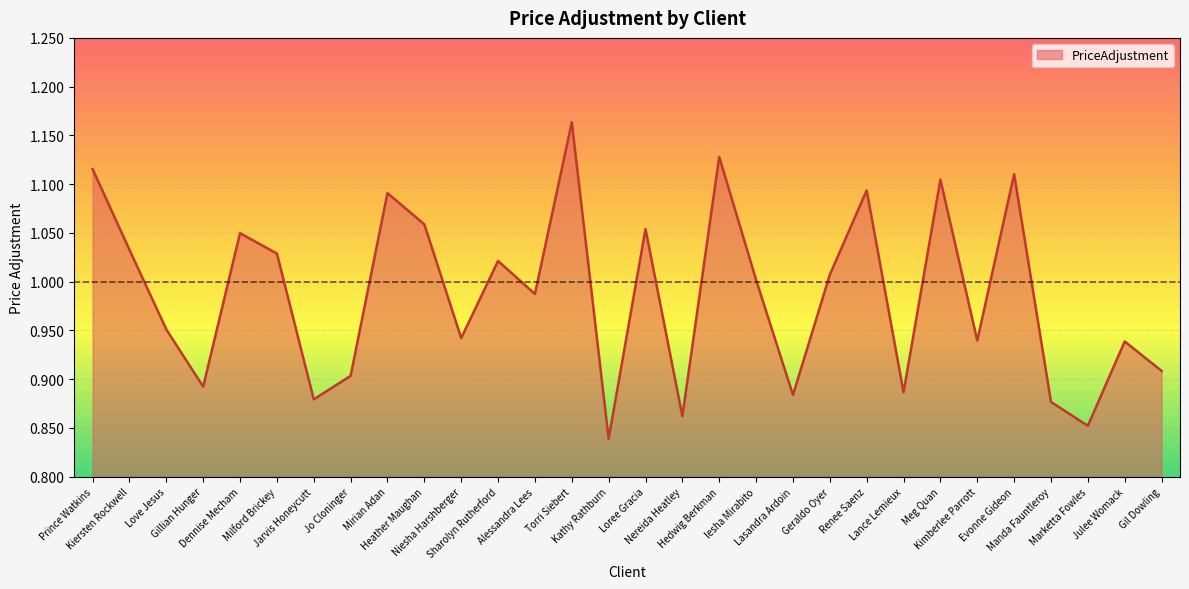

The chart shows a value of 1.0 at Kiersten Rockwell. True or false?

True